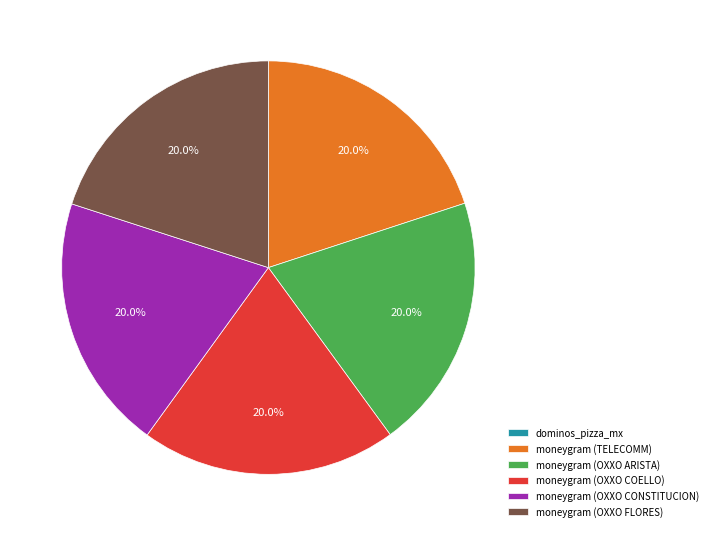

Approximately how many times larger is the value at moneygram (TELECOMM) compared to moneygram (OXXO COELLO)?

1.0